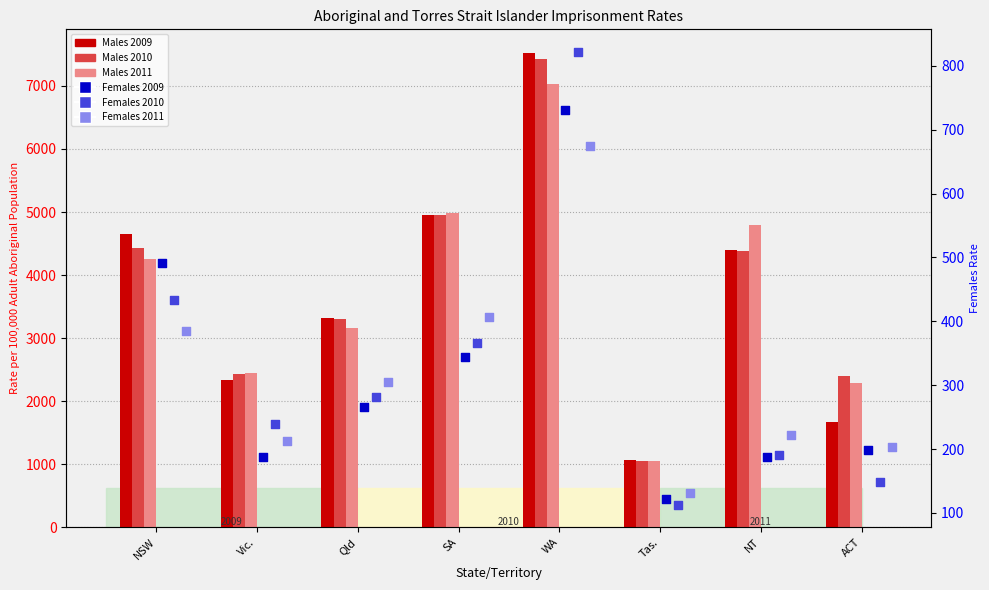

Which series contains the highest Y value?

Males 2009